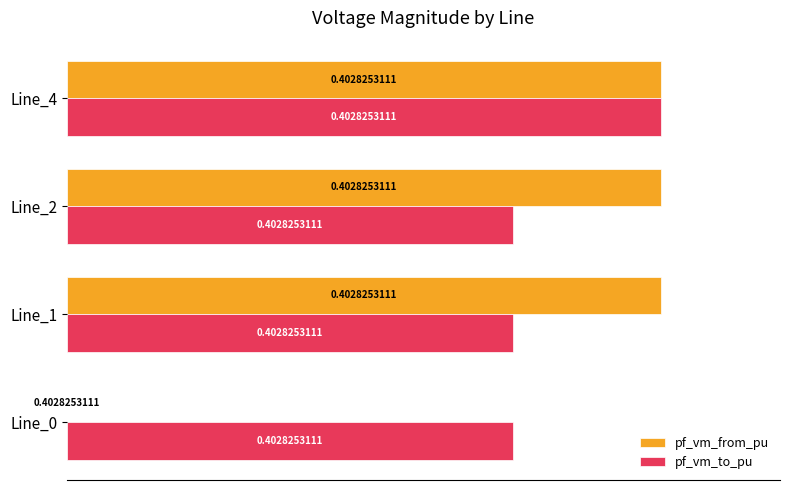

Which series has the largest total across all categories?

pf_vm_to_pu